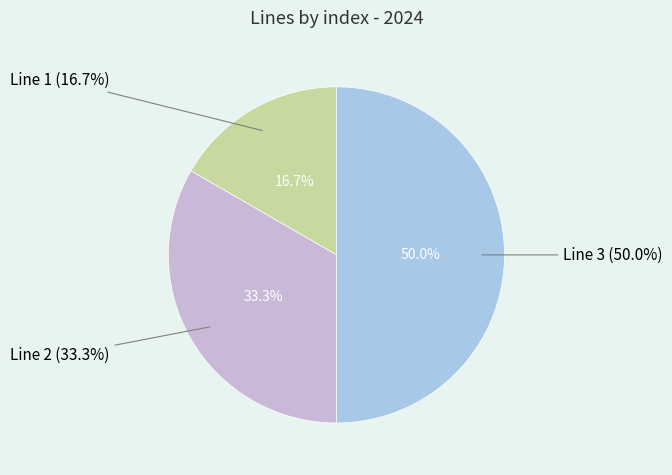

Rank the categories by value from lowest to highest.

Line 1, Line 2, Line 3